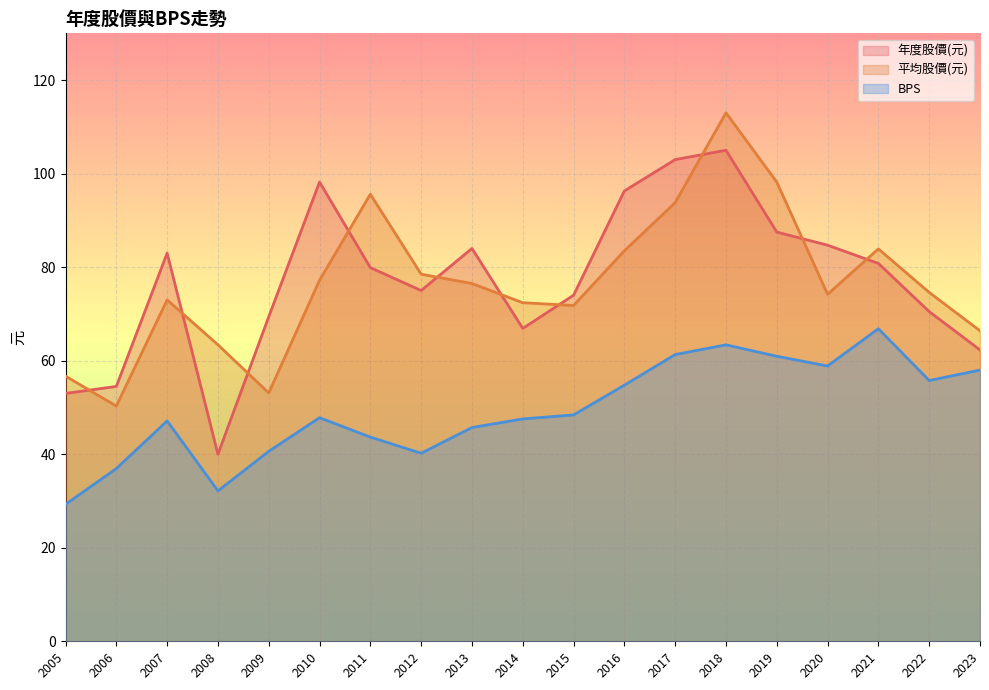

The value of 平均股價(元) at 2011 is 51.9. True or false?

False